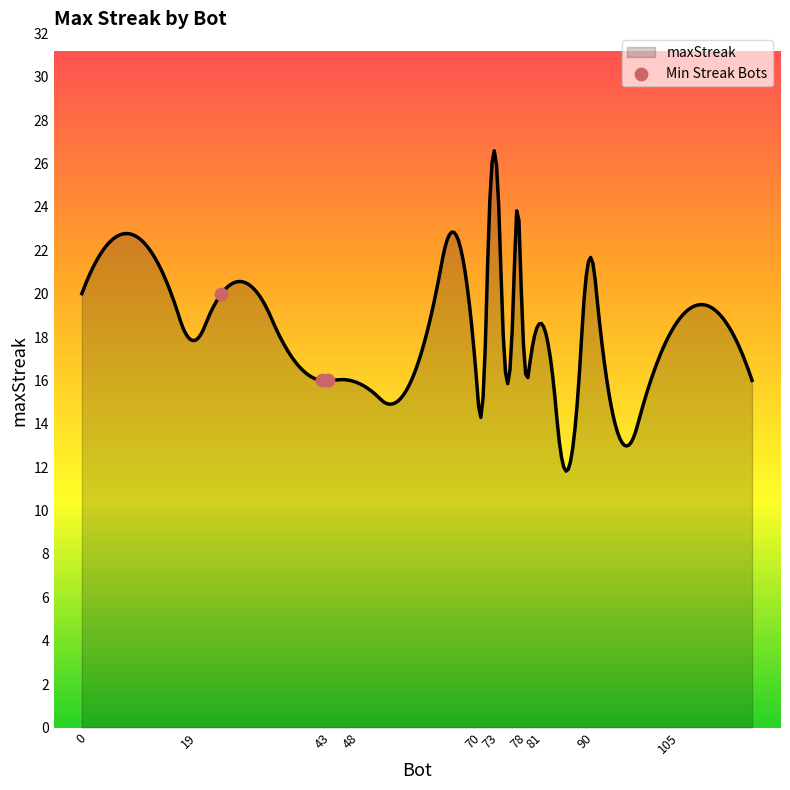

What is the change in value from 0 to 43?

-4